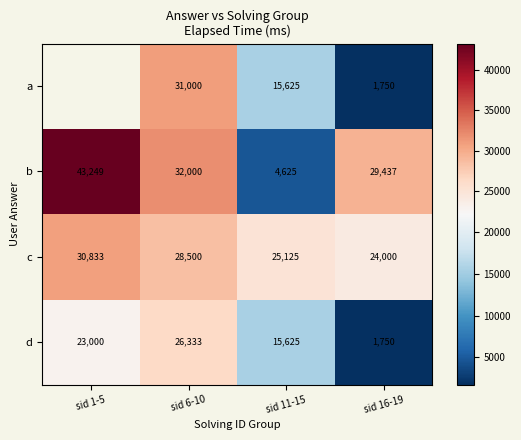

Is it true that d equals 5376.8 at sid 6-10?

False